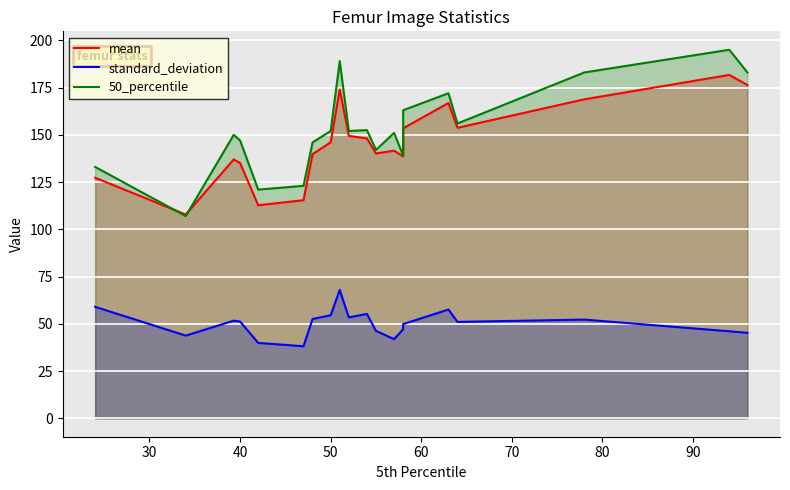

List the series in order of their peak value, lowest first.

standard_deviation, mean, 50_percentile